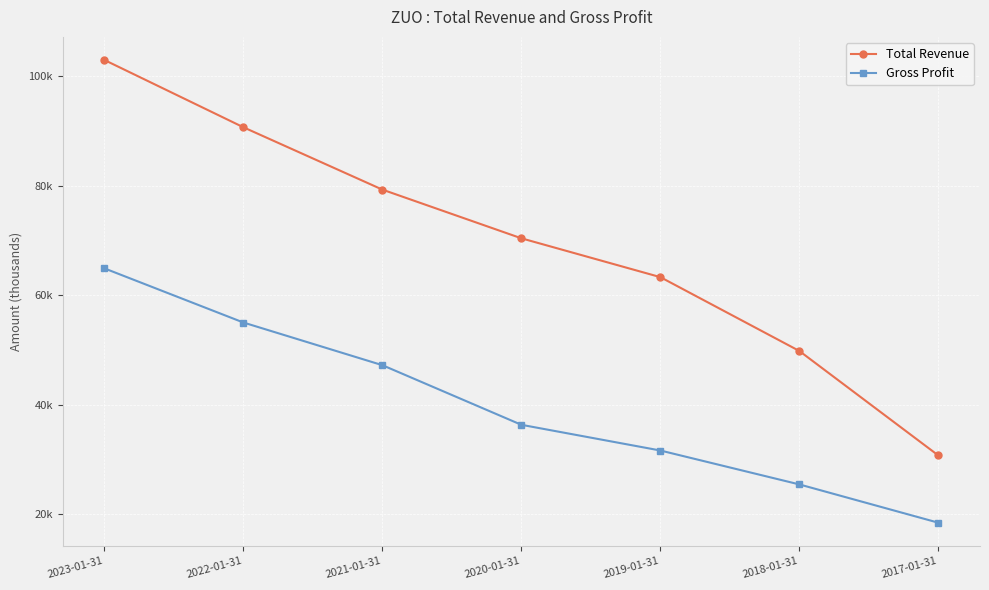

At which category is the sum across all series the highest?

2023-01-31